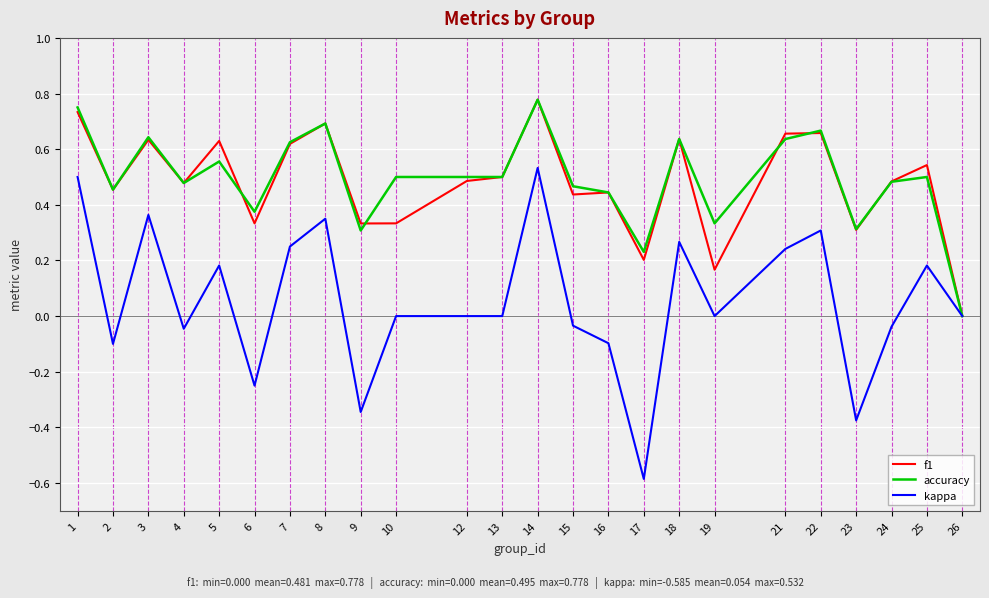

Is the value of f1 at 18 greater than the value of accuracy at 26?

Yes